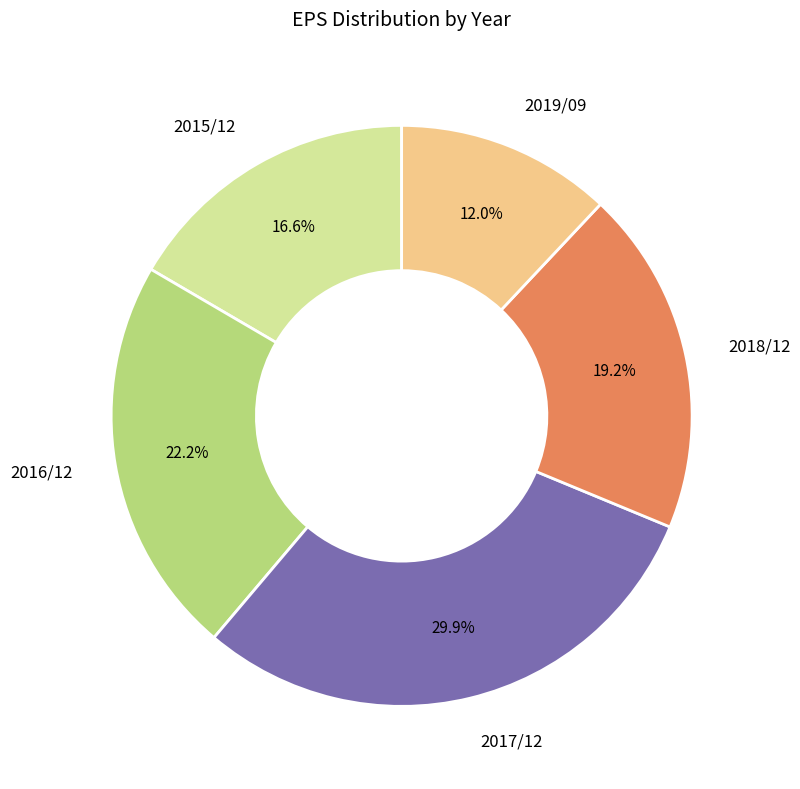

Rank the categories by value from highest to lowest.

2017/12, 2016/12, 2018/12, 2015/12, 2019/09